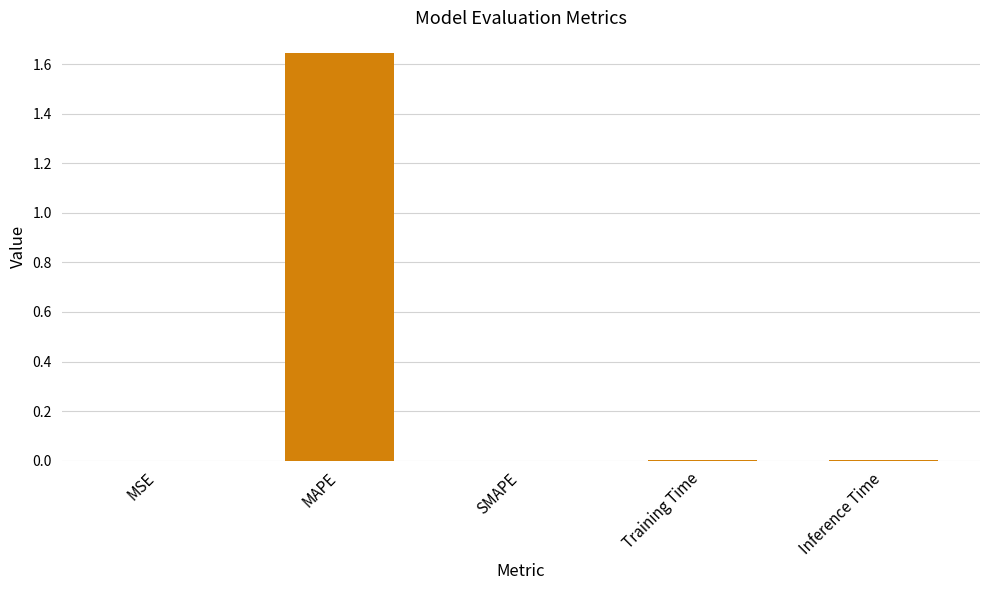

What is the sum of all values?

1.7